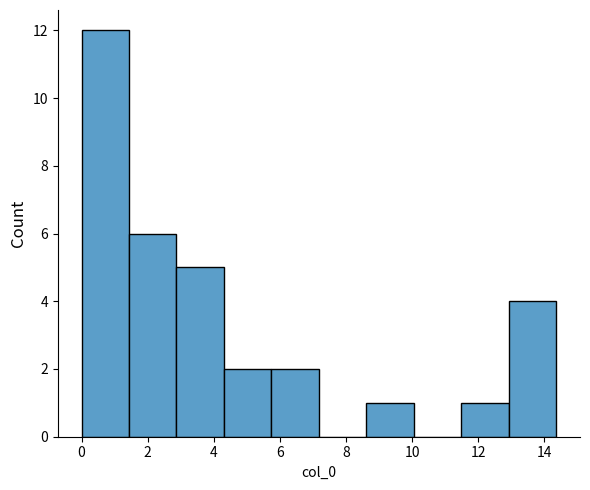

Which range on the x-axis has the tallest bar?

0.0 to 1.4